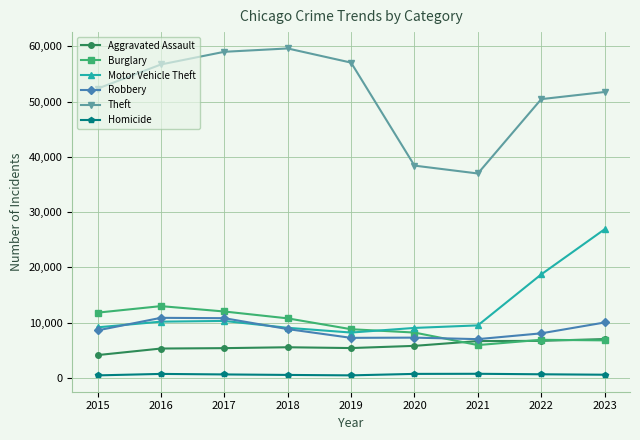

What is the highest value of the Aggravated Assault series?

7031